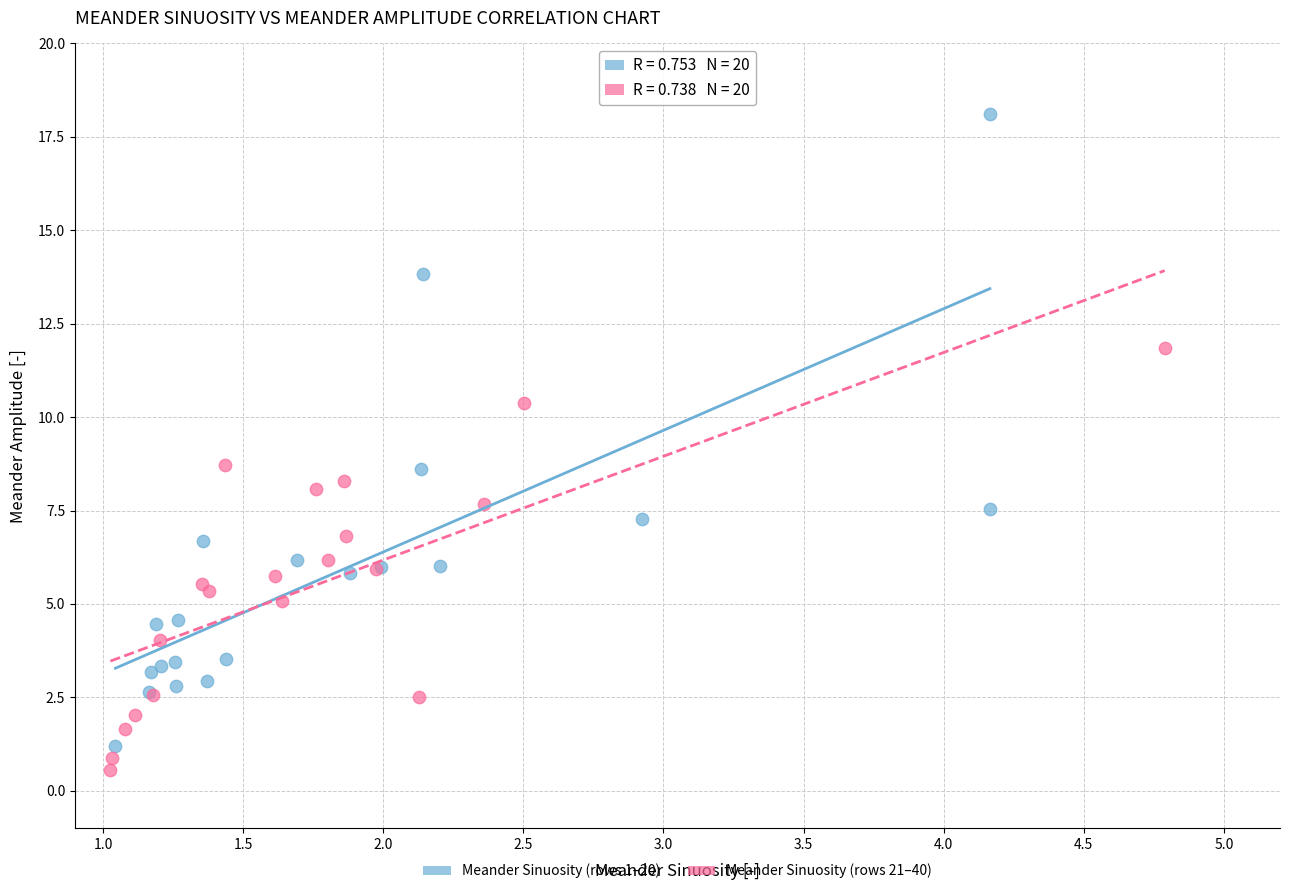

Which series reaches the maximum Y coordinate?

Meander Sinuosity (rows 1–20)